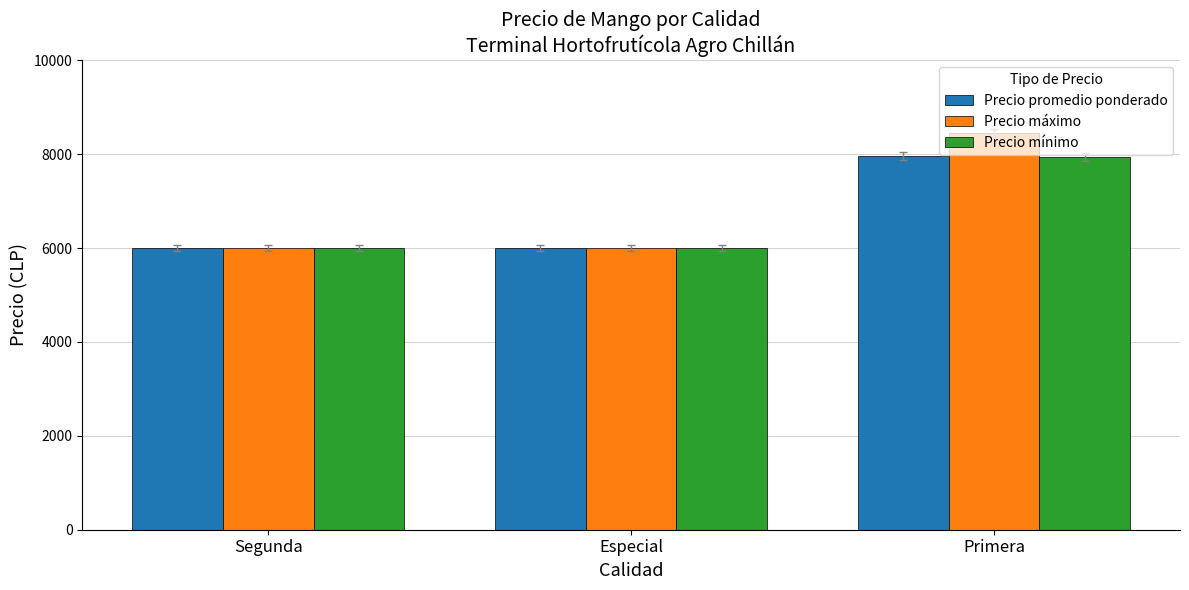

Reading left to right, list all the values displayed in this chart.

Precio promedio ponderado: Segunda=6000	Especial=6000	Primera=7957
Precio máximo: Segunda=6000	Especial=6000	Primera=8443
Precio mínimo: Segunda=6000	Especial=6000	Primera=7943